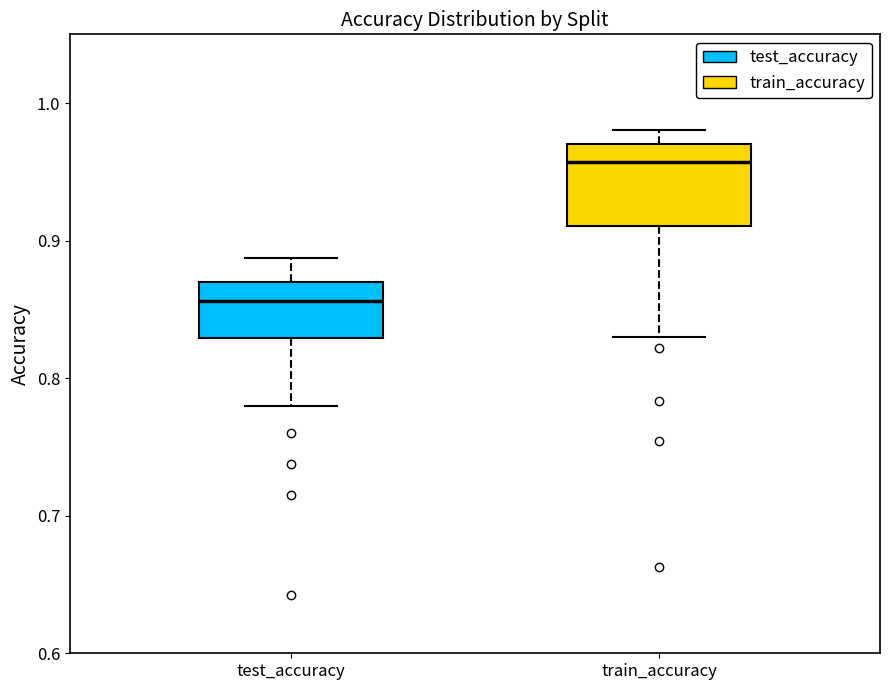

Which box's median line is the highest?

train_accuracy